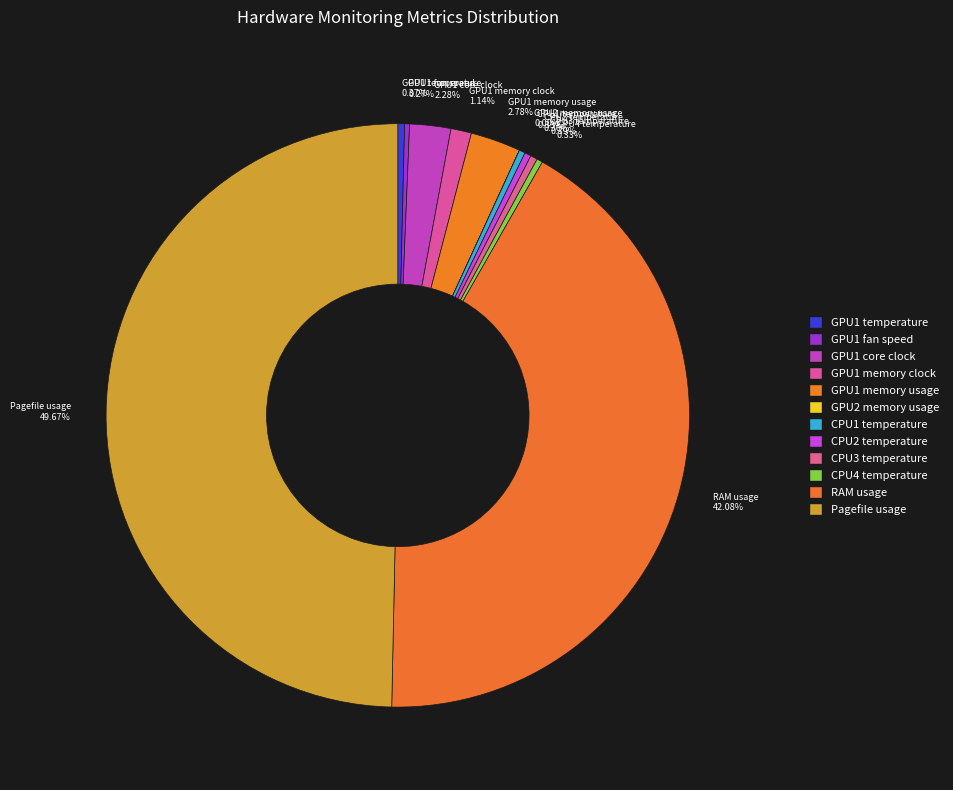

Does any single category account for the majority?

No